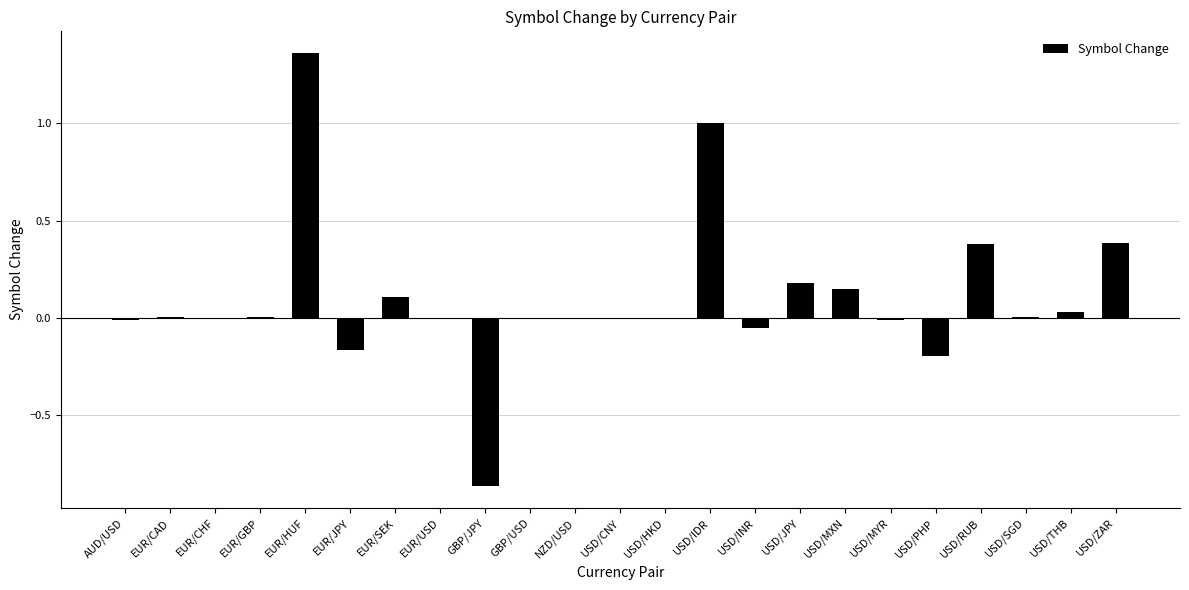

The value at USD/ZAR is 0.1. True or false?

False